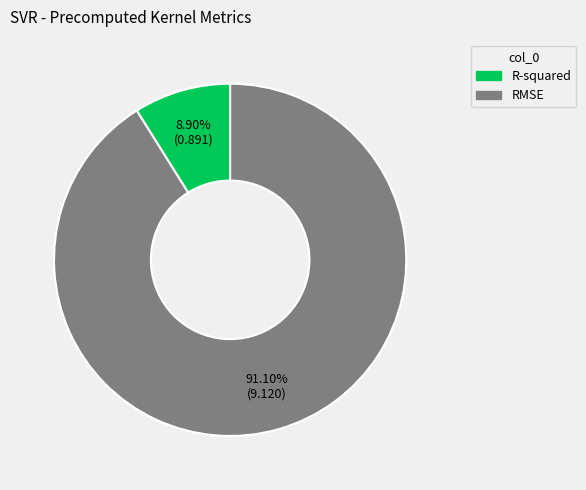

The RMSE slice represents 83% of the pie. True or false?

False